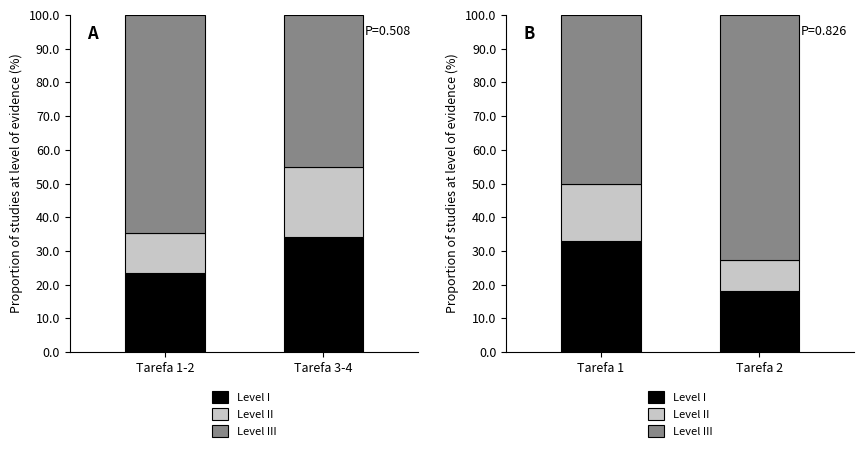

True or false: Level I has a value of 55.5 at Tarefa 1.

False